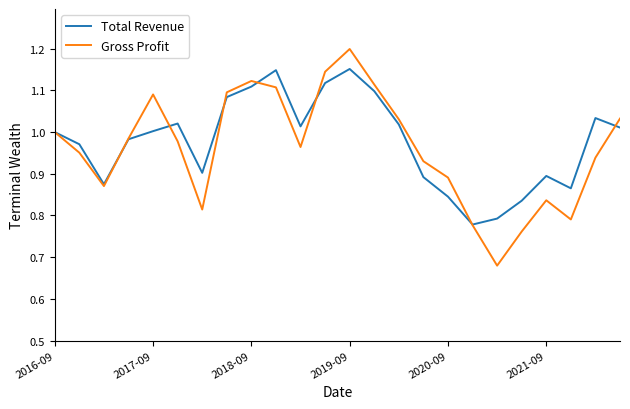

True or false: Total Revenue and Gross Profit cross at least once.

True